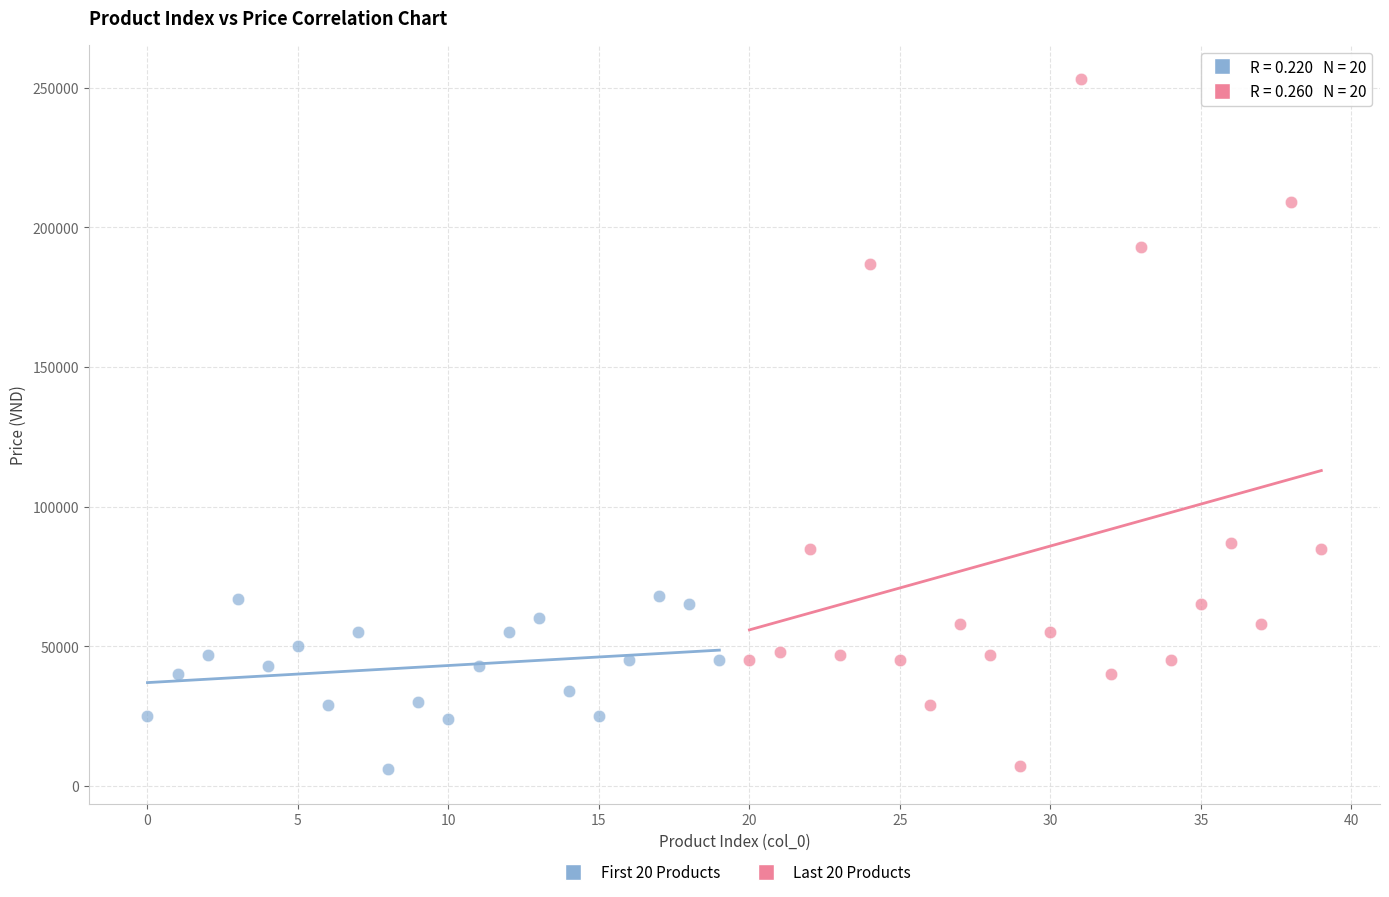

Which series contains the highest Y value?

Last 20 Products